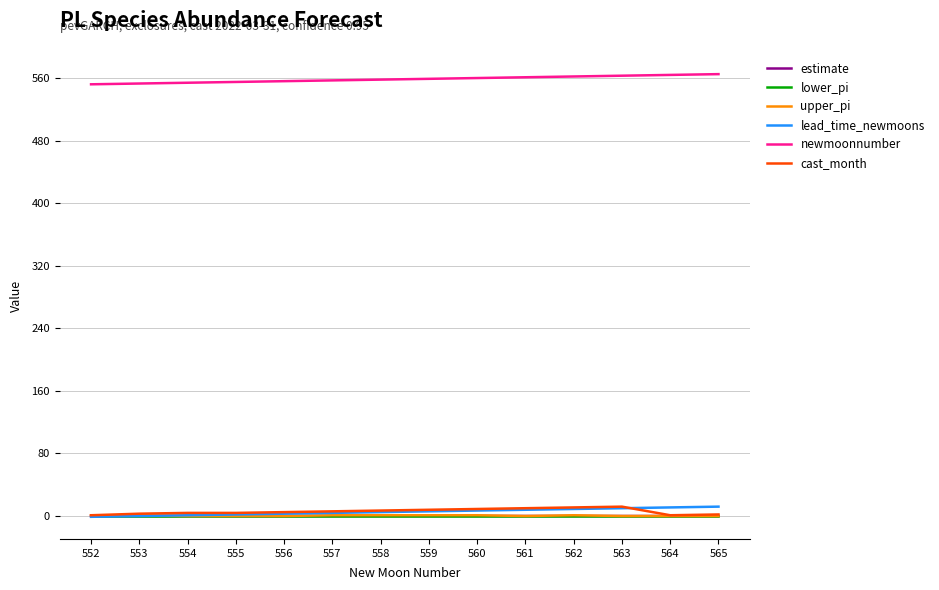

Which series has the largest total across all categories?

newmoonnumber